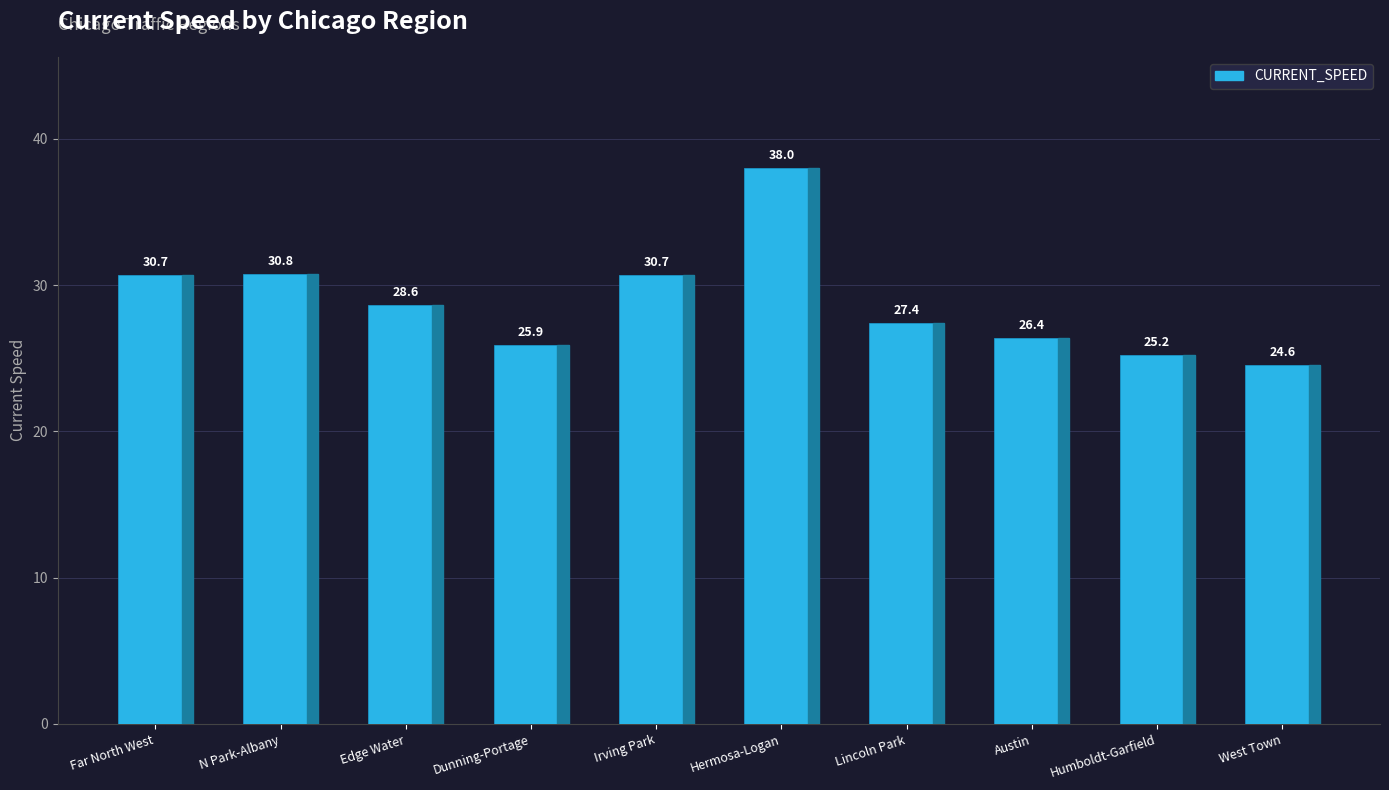

At which label is the value closest to 31?

N Park-Albany